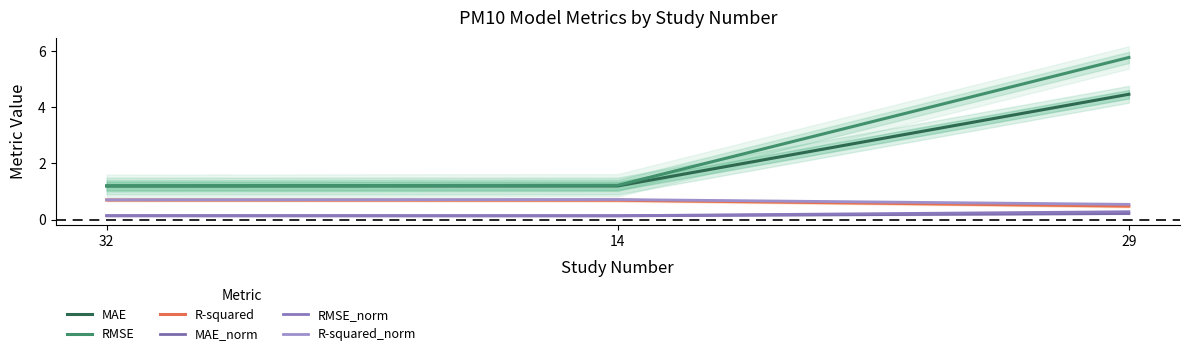

What is the approximate value of RMSE at 32?

1.2